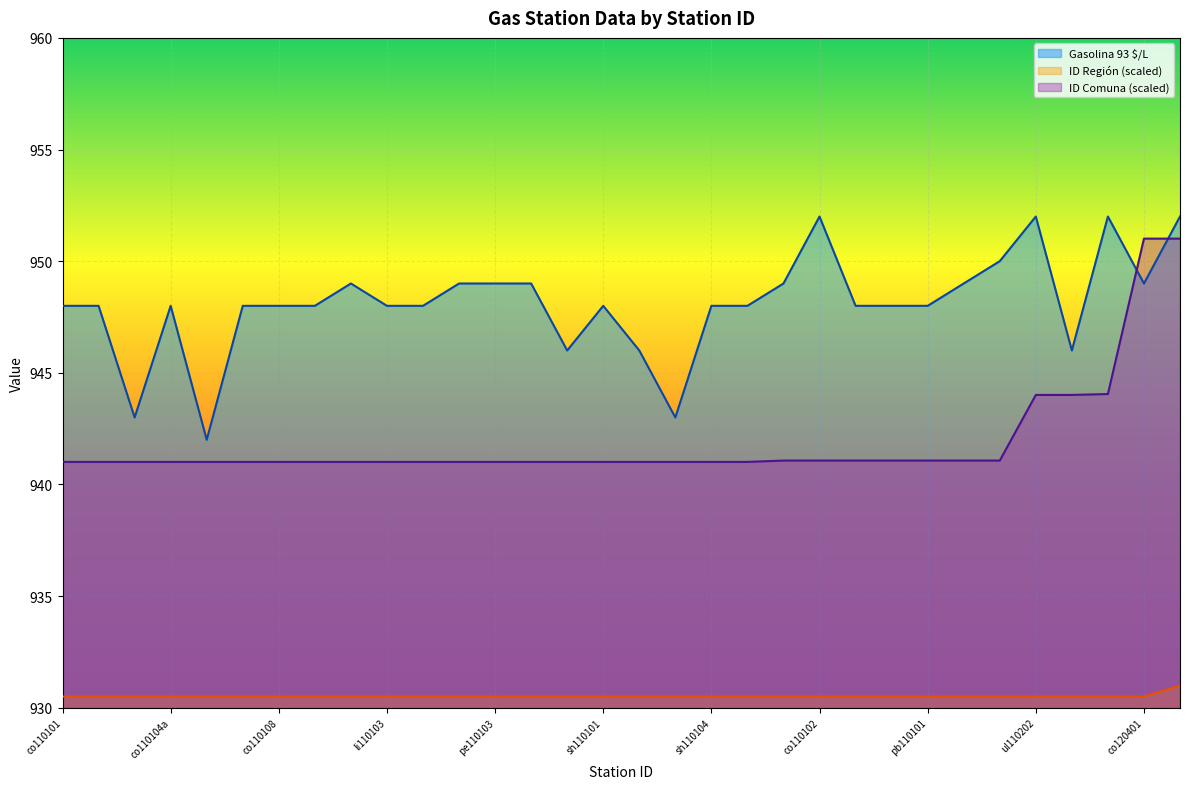

How many data points does each series have?

32